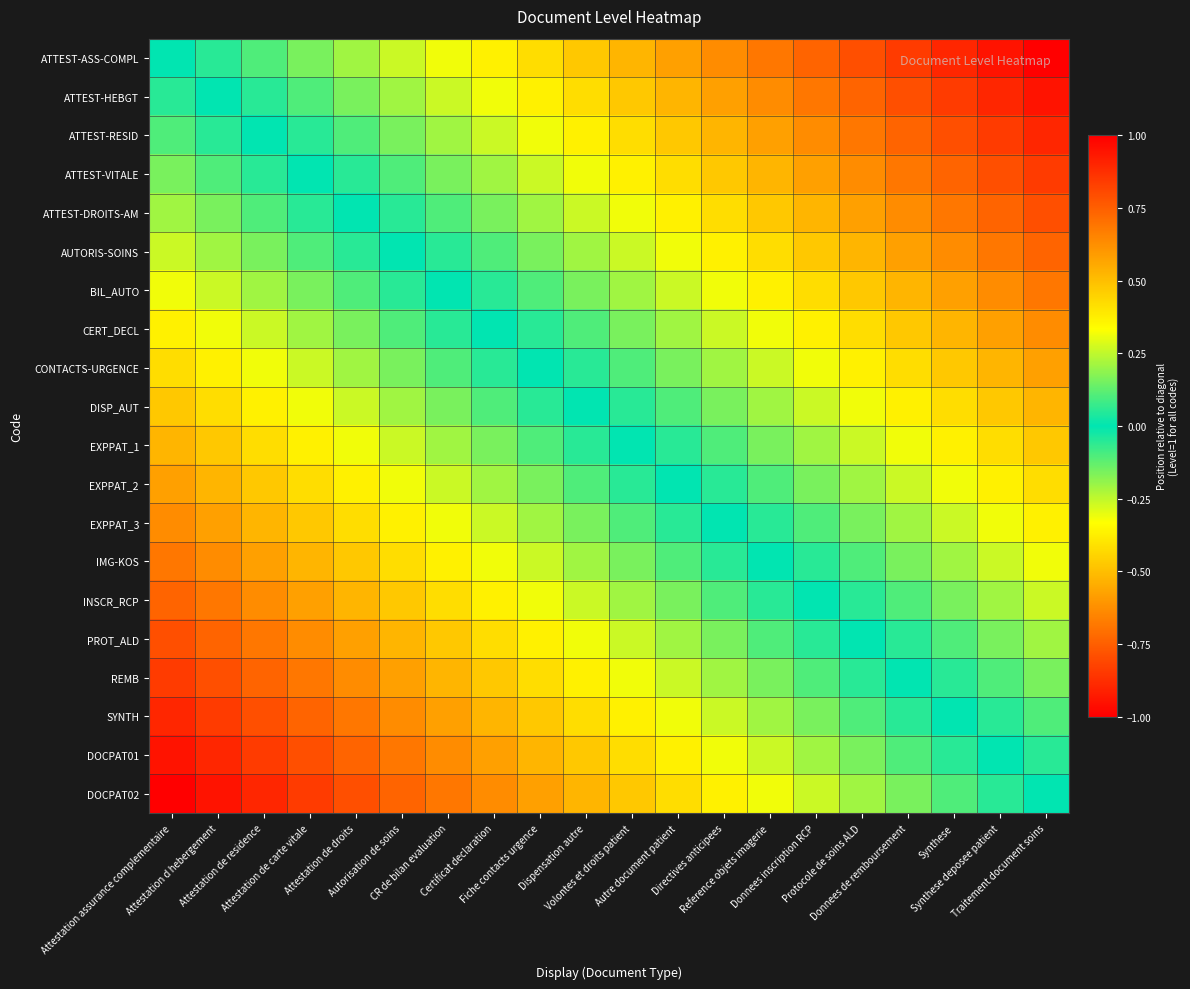

Which series has the largest total across all categories?

DOCPAT02